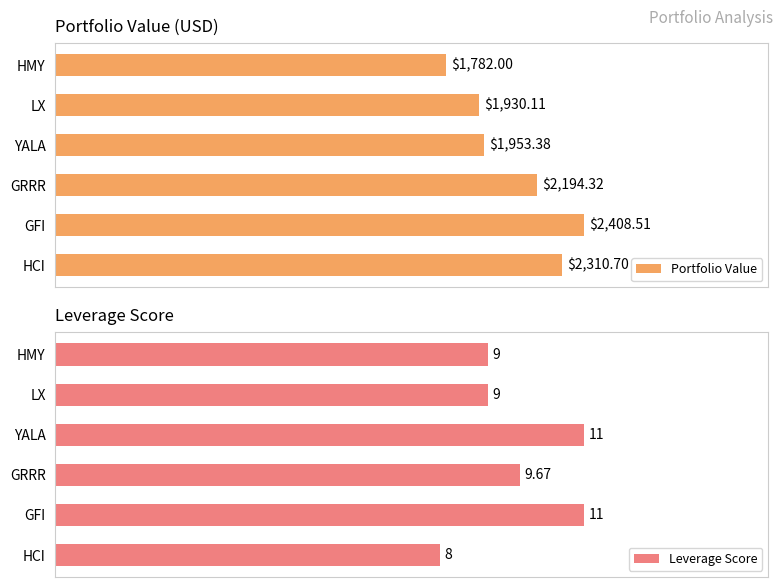

Rank the series at GRRR from lowest to highest value.

Leverage Score, Portfolio Value